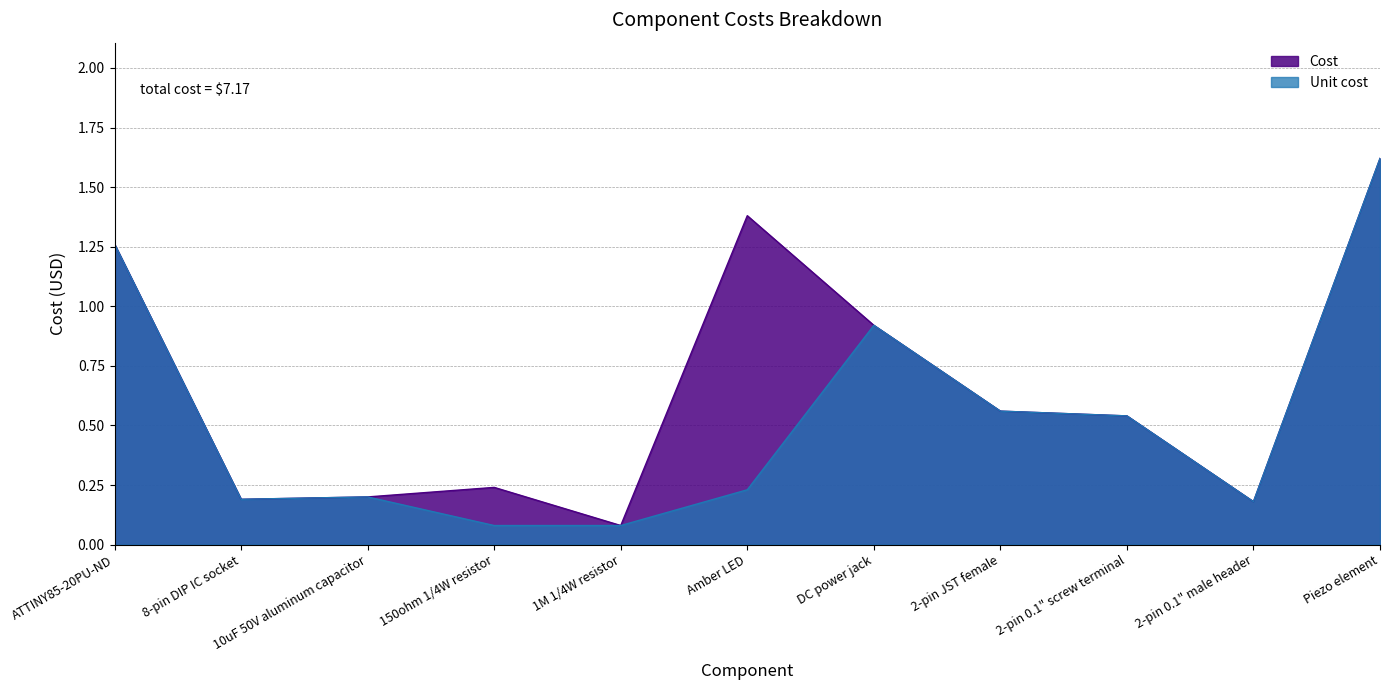

Reading left to right, transcribe all the data shown in this chart.

Cost: ATTINY85-20PU-ND=1.3	8-pin DIP IC socket=0.2	10uF 50V aluminum capacitor=0.2	150ohm 1/4W resistor=0.2	1M 1/4W resistor=0.1	Amber LED=1.4	DC power jack=0.9	2-pin JST female=0.6	2-pin 0.1" screw terminal=0.5	2-pin 0.1" male header=0.2	Piezo element=1.6
Unit cost: ATTINY85-20PU-ND=1.3	8-pin DIP IC socket=0.2	10uF 50V aluminum capacitor=0.2	150ohm 1/4W resistor=0.1	1M 1/4W resistor=0.1	Amber LED=0.2	DC power jack=0.9	2-pin JST female=0.6	2-pin 0.1" screw terminal=0.5	2-pin 0.1" male header=0.2	Piezo element=1.6